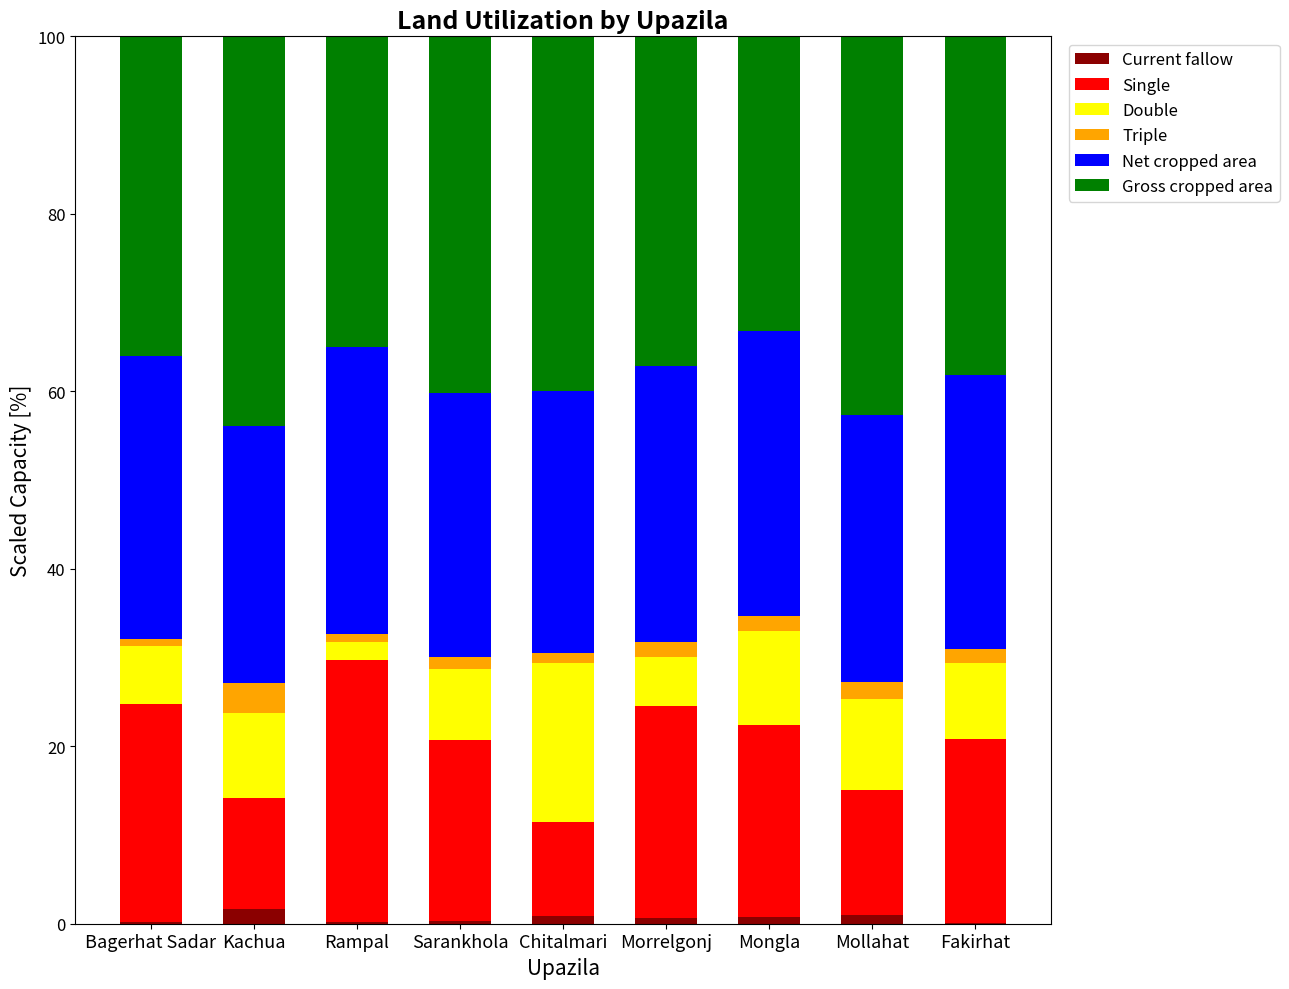

Are the bars grouped side by side (vs. stacked)?

No